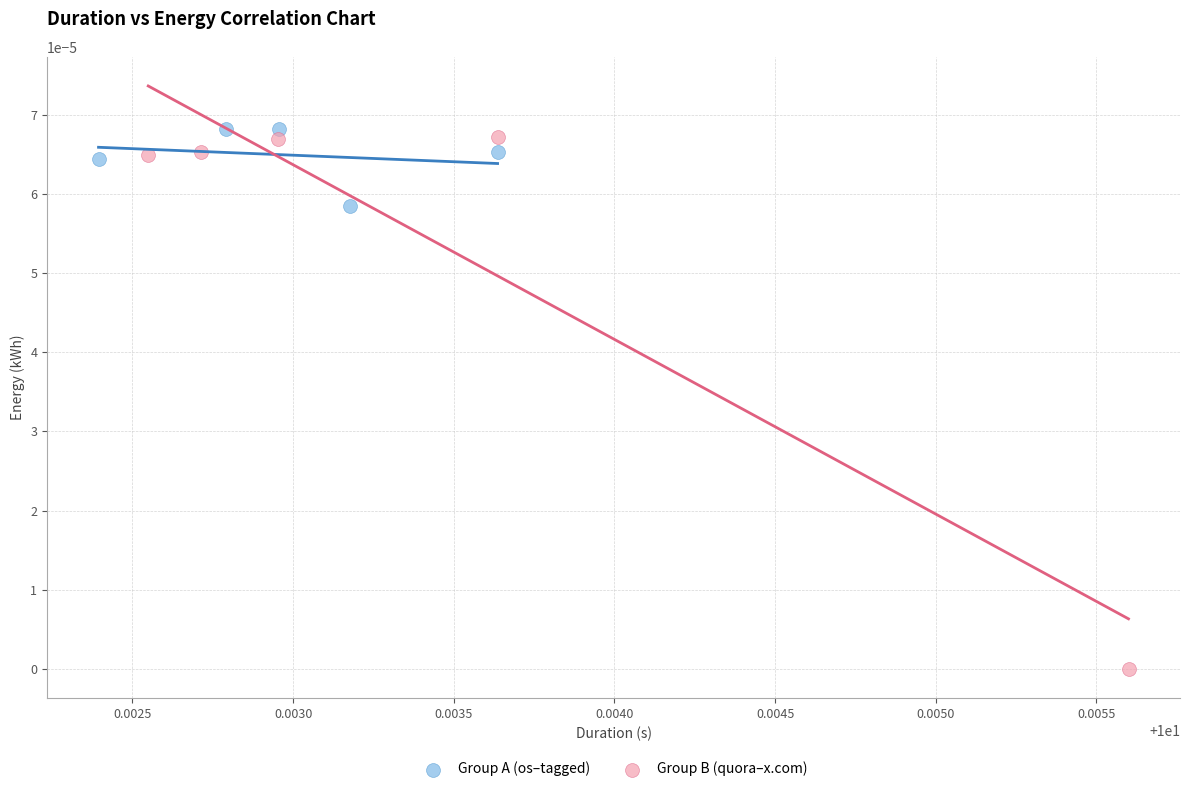

Which series has the largest Y range (max minus min)?

Group B (quora–x.com)